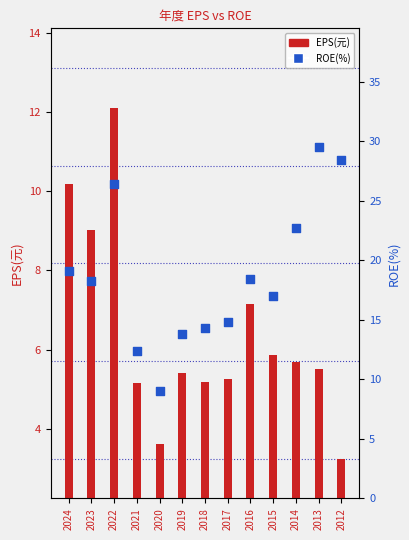

Which series has the widest spread of Y values?

ROE(%)